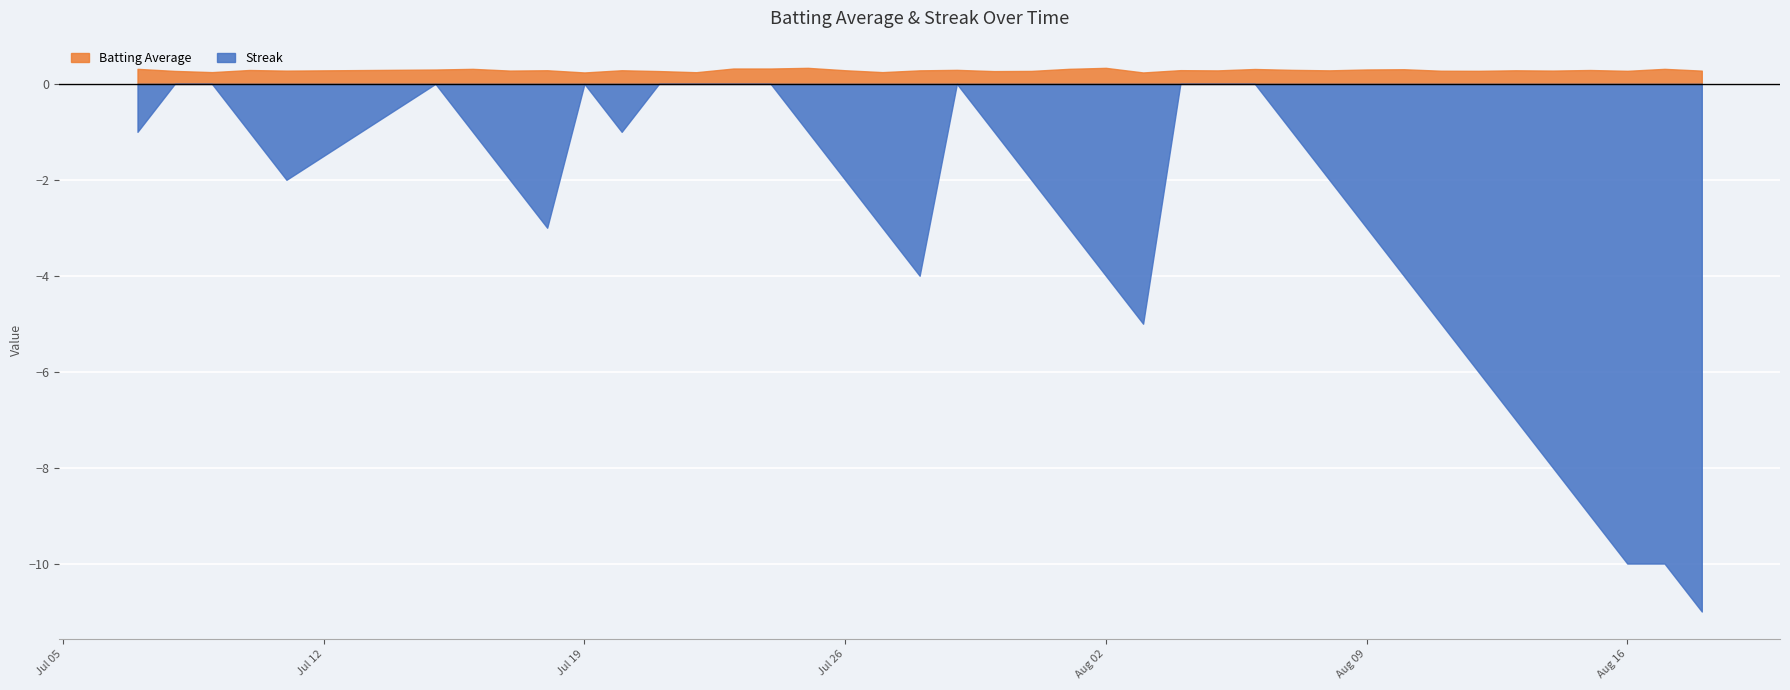

At how many categories does at least one series exceed 8?

4